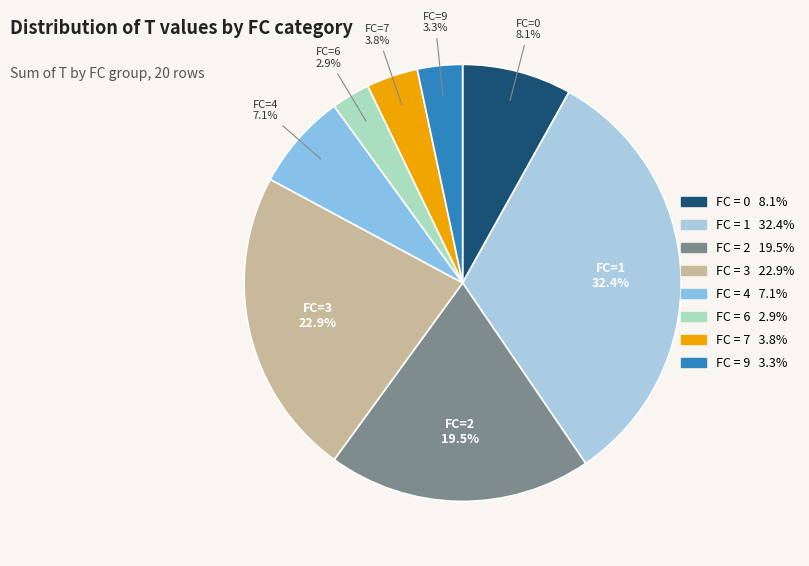

What is the smallest slice in the pie chart?

6